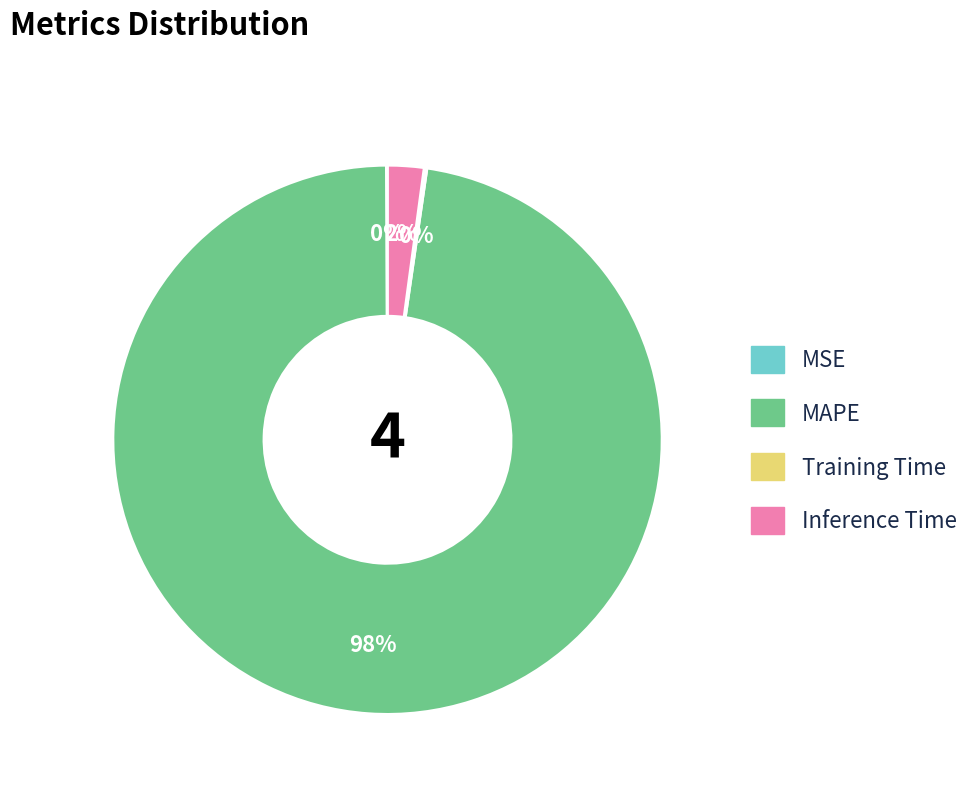

To the nearest percent, what portion does MAPE represent?

98%